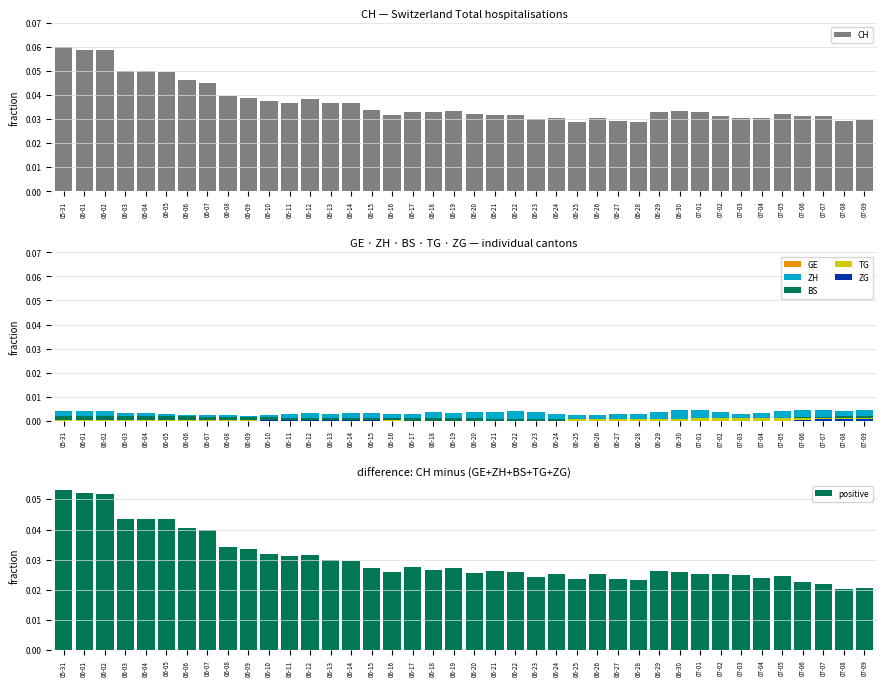

Which series changed the most between 05-31 and 07-09?

CH